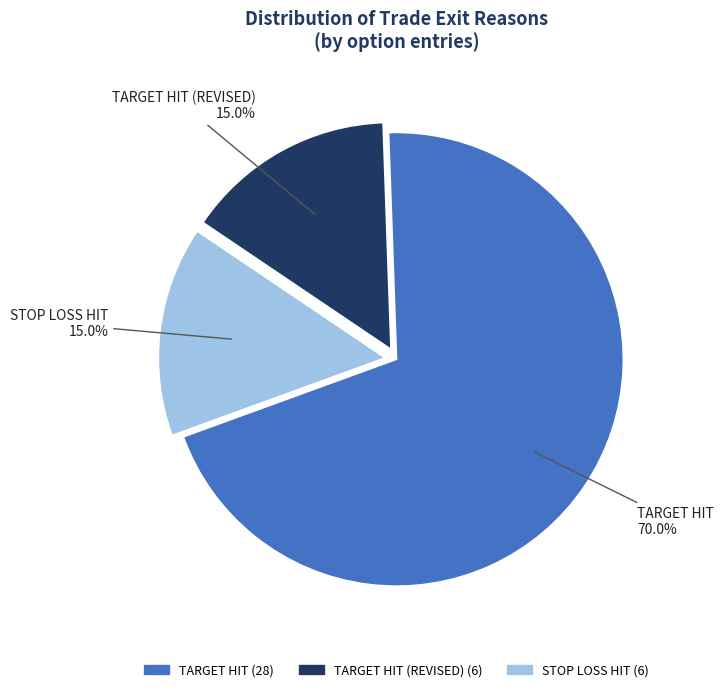

Is there any slice that represents more than half of the pie?

Yes